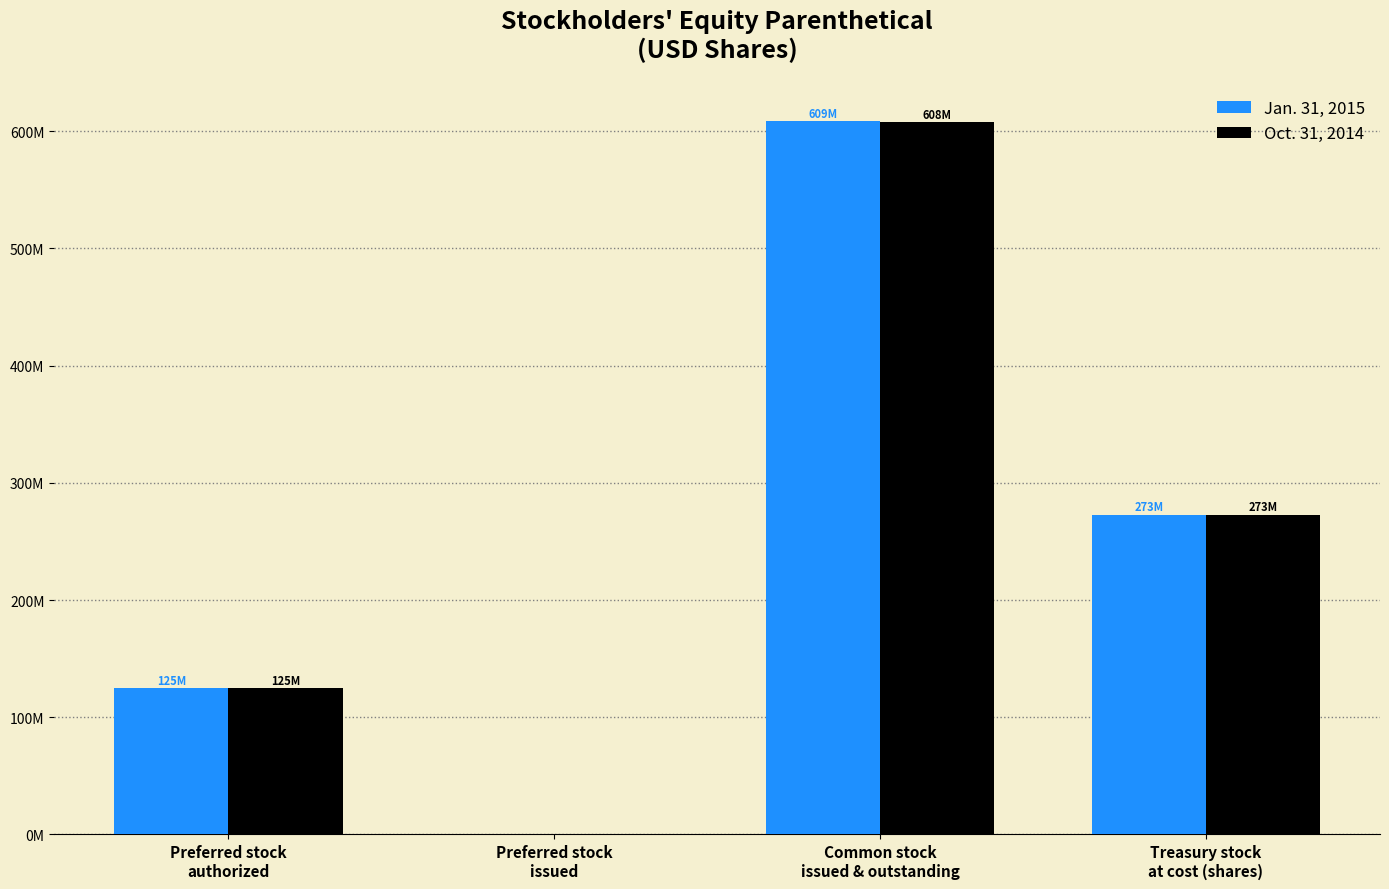

What are all the series names shown in the legend?

Jan. 31, 2015, Oct. 31, 2014